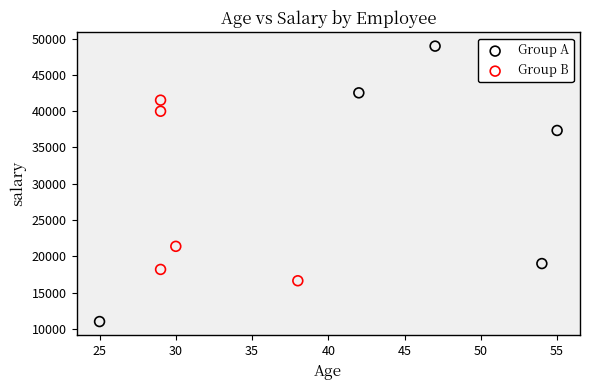

Which series has the widest spread of Y values?

Group A